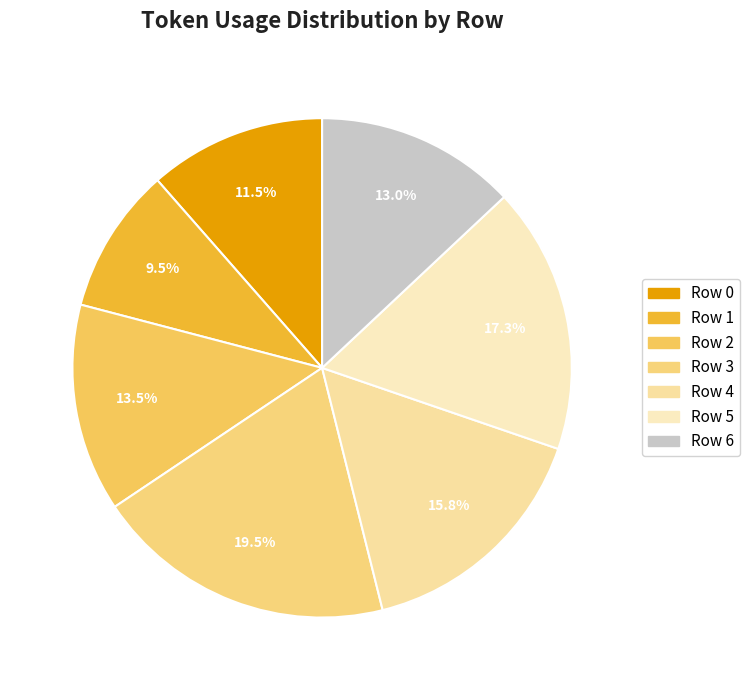

What is the ratio of the value at Row 1 to the value at Row 2?

0.7